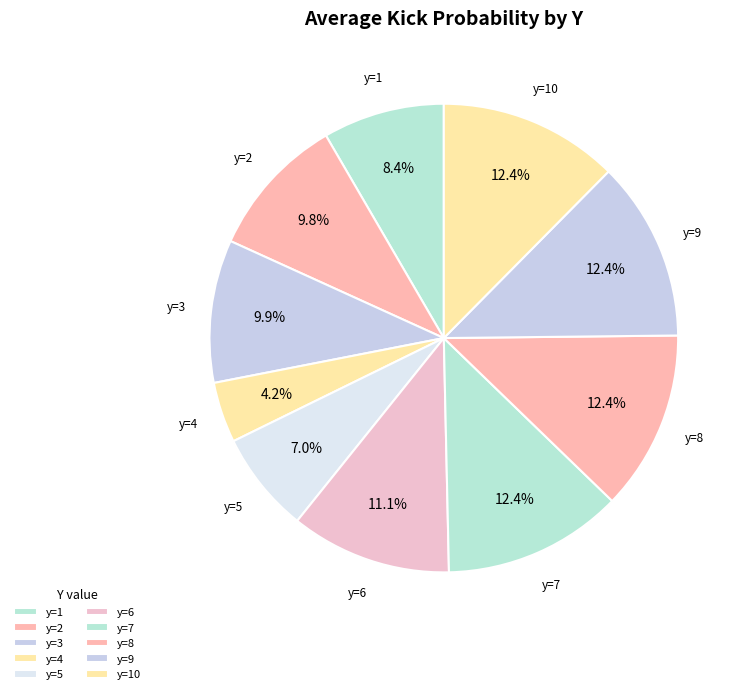

What is the smallest slice in the pie chart?

y=4